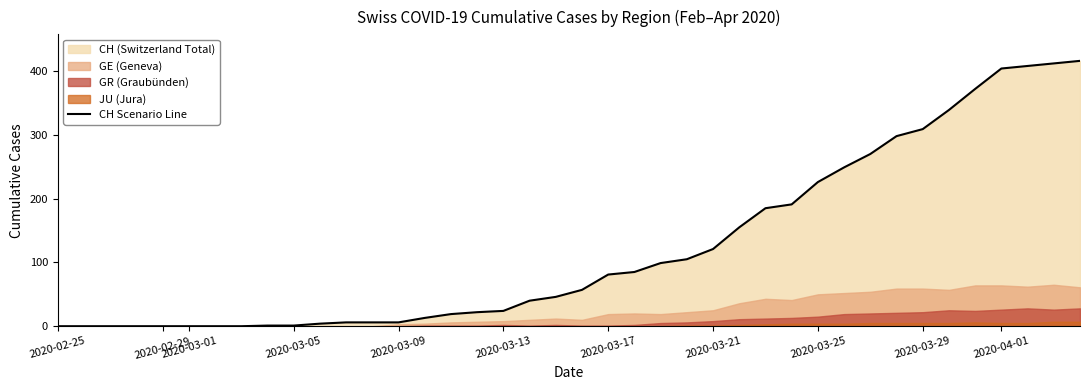

What is the sum of all values?

4970